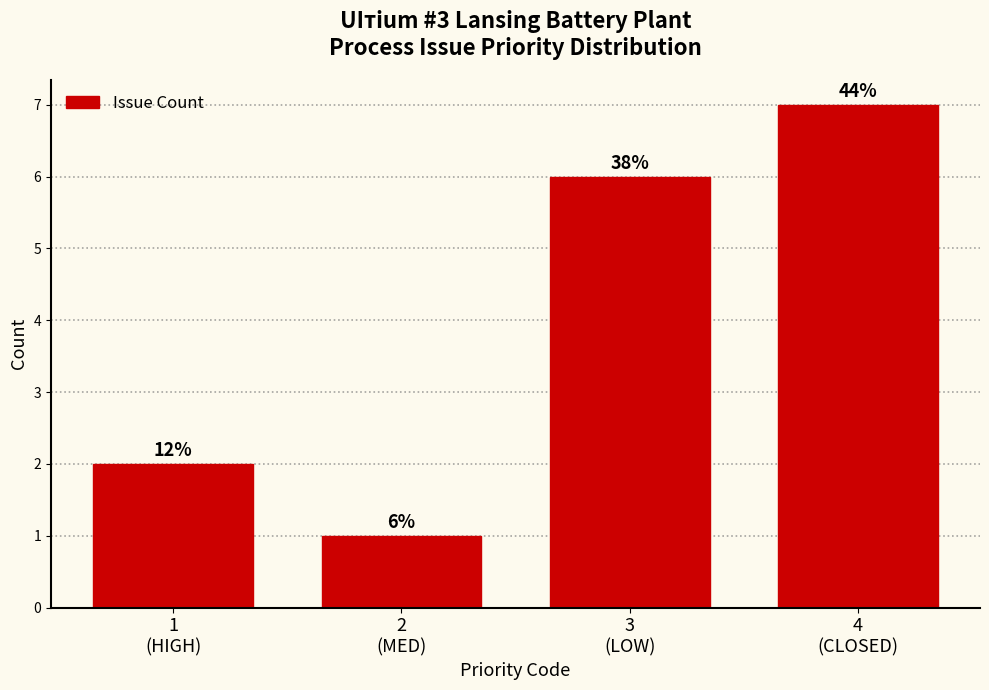

Are the bars horizontal?

No